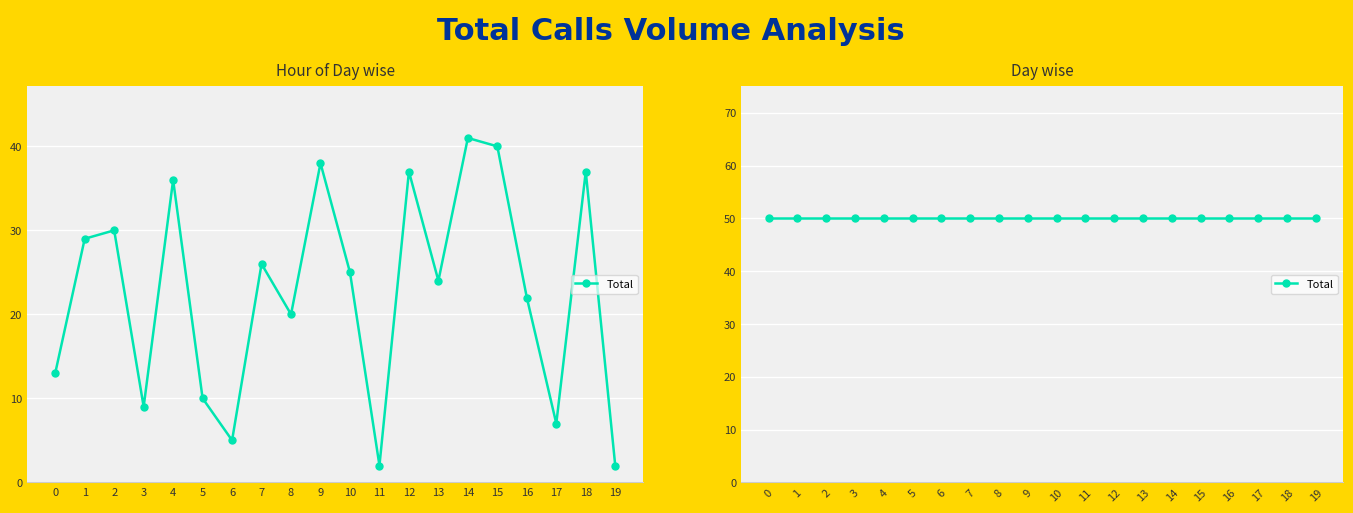

Is it true that the value at 10 is 25?

True